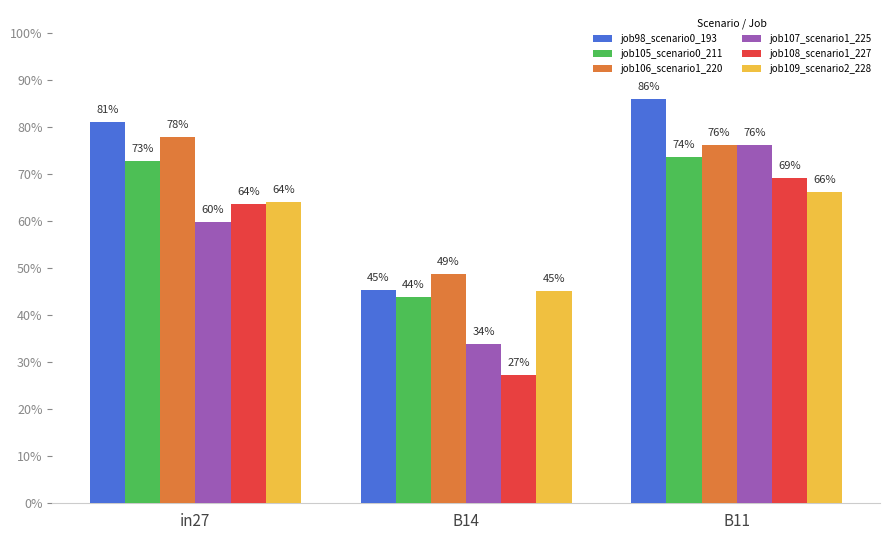

What is the minimum value shown in the chart?

0.3